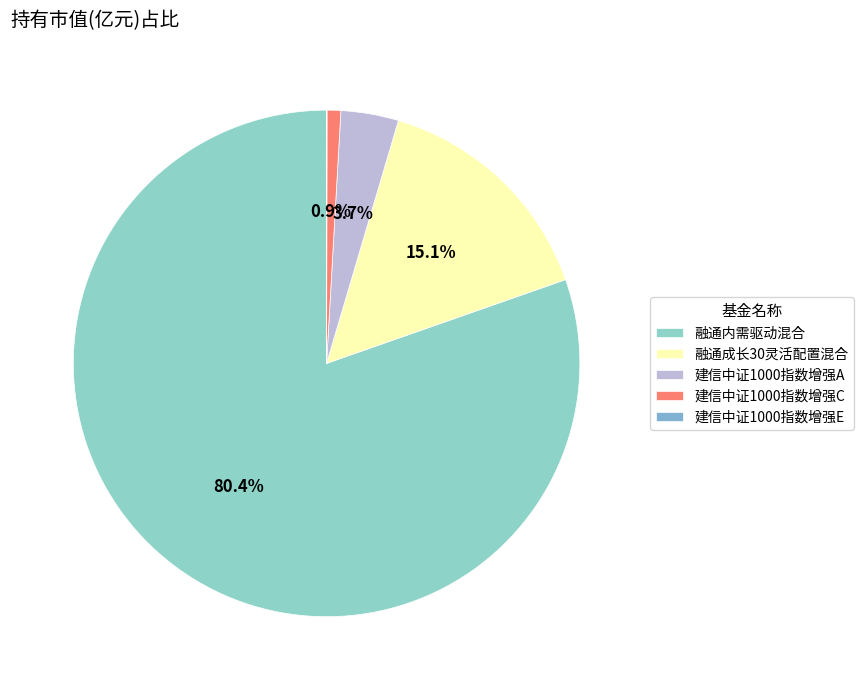

Combined, do 融通内需驱动混合 and 建信中证1000指数增强E account for over 50%?

Yes